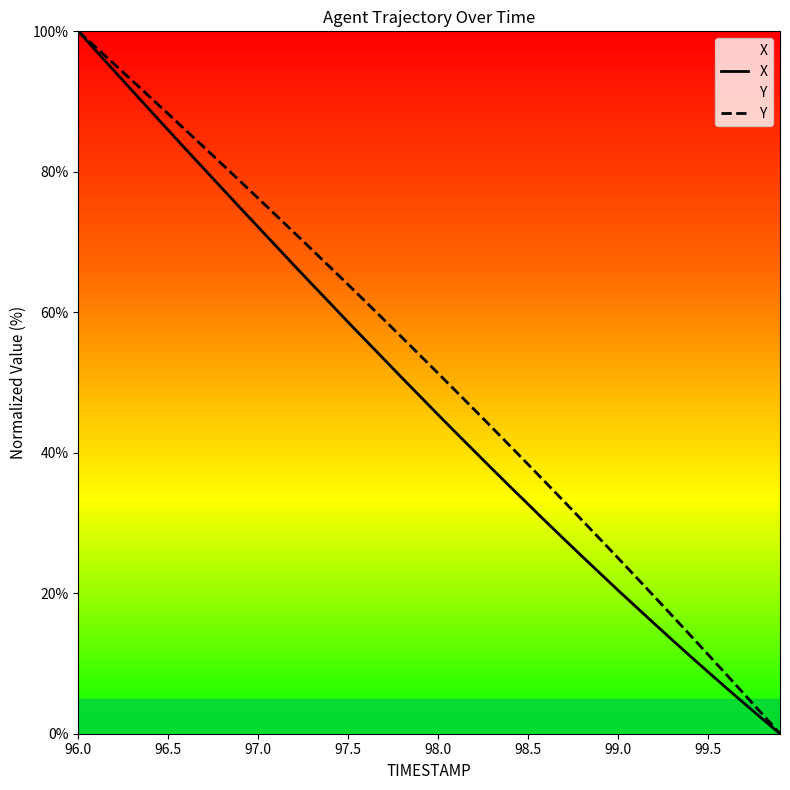

Which category has the highest value across all series?

96.0